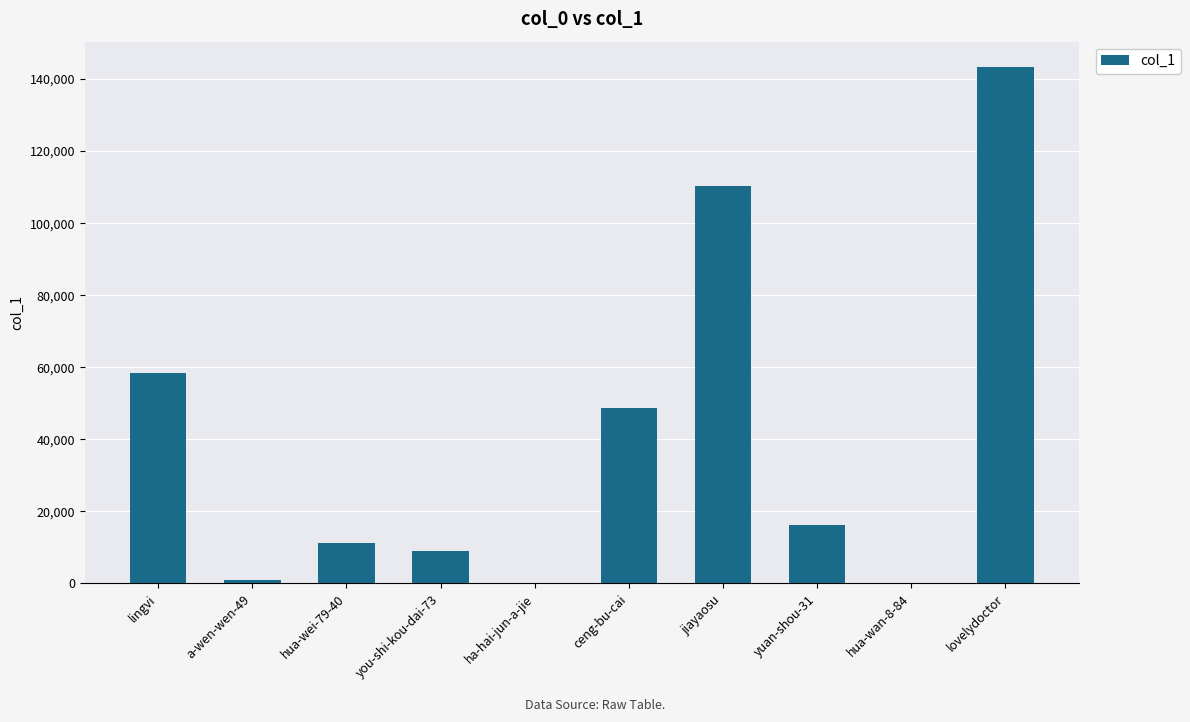

Count the number of data series in this chart.

1